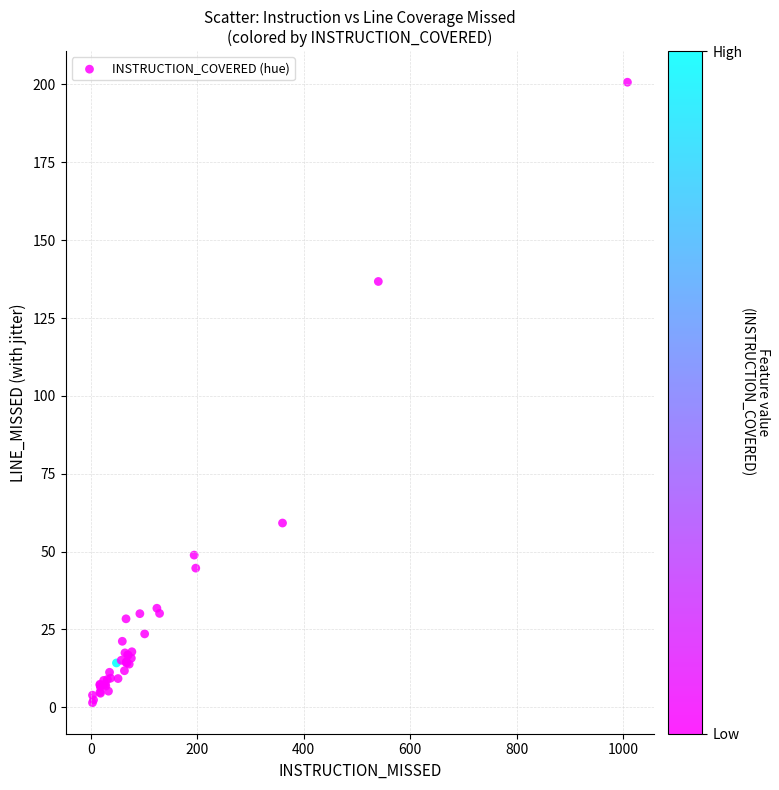

What Y value in the scatter plot is closest to 101?

136.7